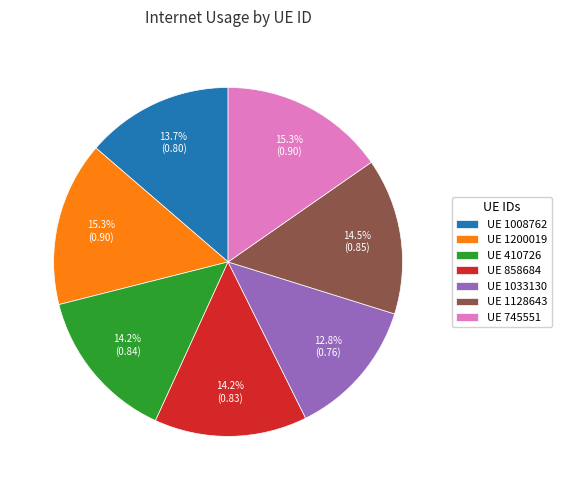

Between UE 1128643 and UE 1200019, which is larger?

UE 1200019